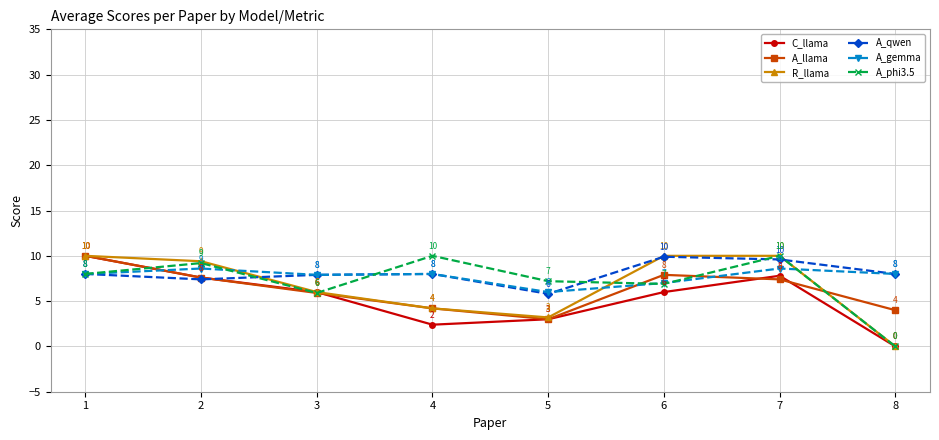

What are all the series names shown in the legend?

C_llama, A_llama, R_llama, A_qwen, A_gemma, A_phi3.5